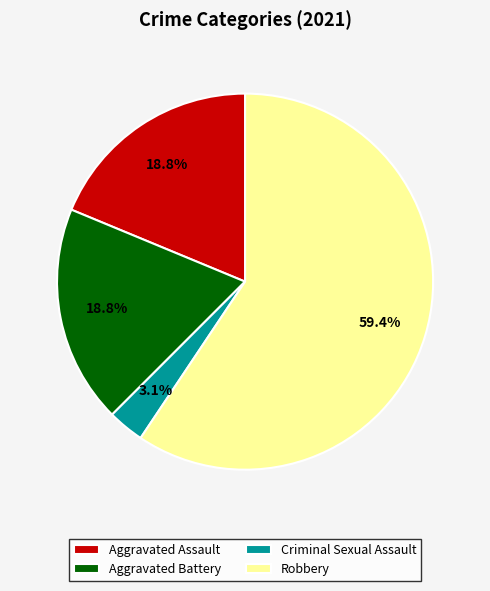

Approximately how many times larger is the value at Aggravated Assault compared to Aggravated Battery?

1.0